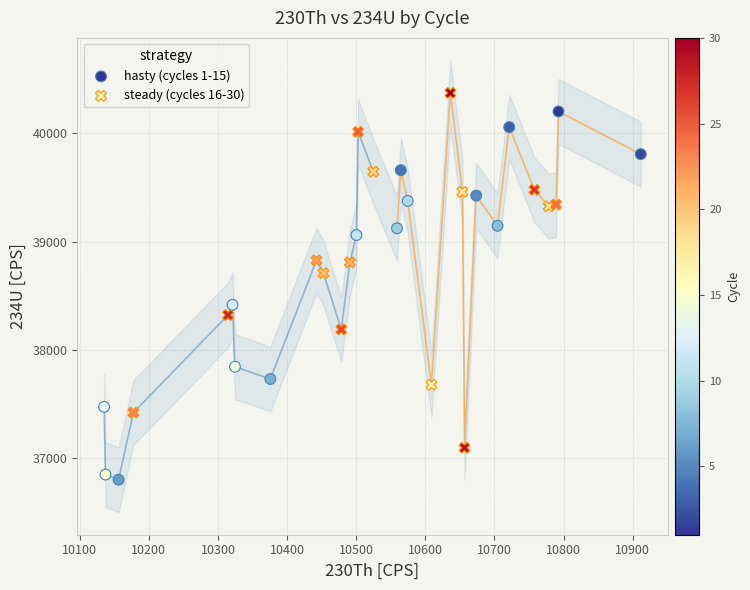

Which series reaches the minimum Y coordinate?

hasty (cycles 1-15)